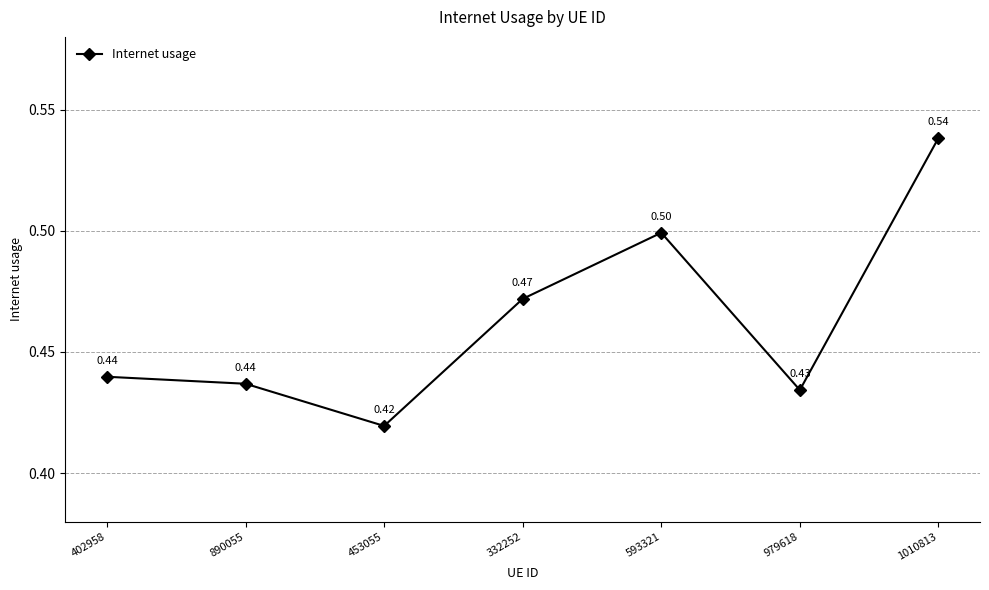

How many categories are shown in the chart?

7